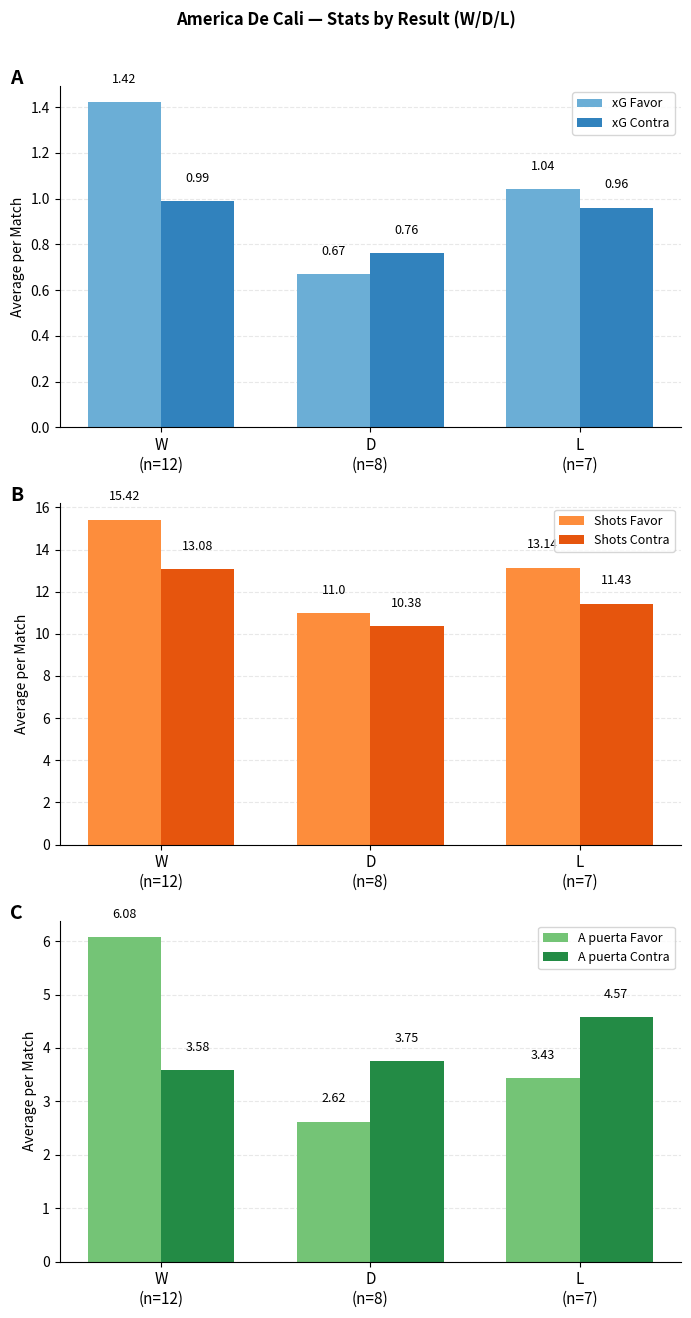

Rank the series by their maximum value, from highest to lowest.

Shots Favor, Shots Contra, A puerta Favor, A puerta Contra, xG Favor, xG Contra